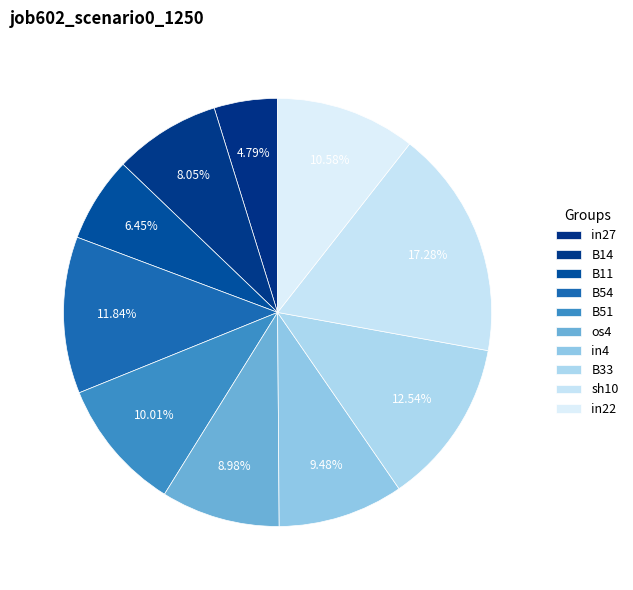

To the nearest percent, what is the difference between the largest and smallest slice percentages?

12%